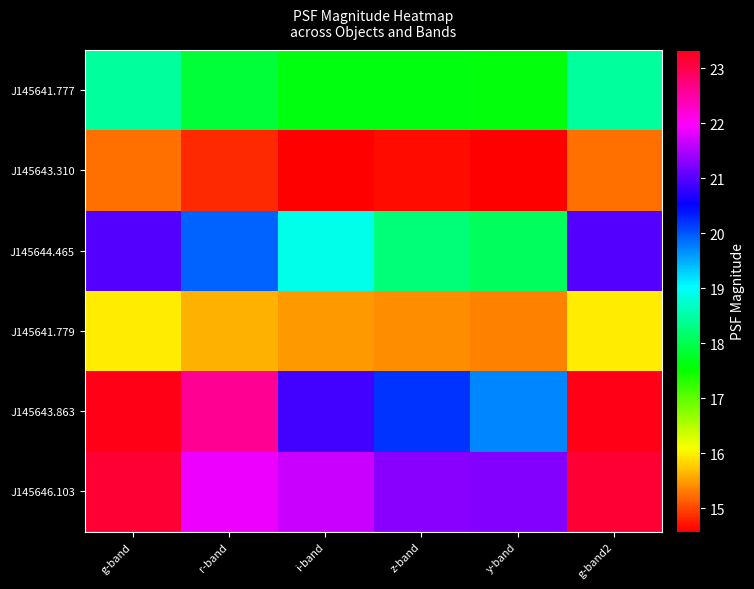

Reading right to left, list all the values displayed in this chart.

J145641.777: g-band2=18.4	y-band=17.6	z-band=17.6	i-band=17.6	r-band=17.9	g-band=18.4
J145643.310: g-band2=15.2	y-band=14.6	z-band=14.7	i-band=14.6	r-band=14.8	g-band=15.2
J145644.465: g-band2=21.0	y-band=18.1	z-band=18.2	i-band=18.9	r-band=19.9	g-band=21.0
J145641.779: g-band2=16.0	y-band=15.4	z-band=15.4	i-band=15.5	r-band=15.6	g-band=16.0
J145643.863: g-band2=23.3	y-band=19.7	z-band=20.2	i-band=20.9	r-band=22.6	g-band=23.3
J145646.103: g-band2=23.2	y-band=21.3	z-band=21.3	i-band=21.7	r-band=21.9	g-band=23.2